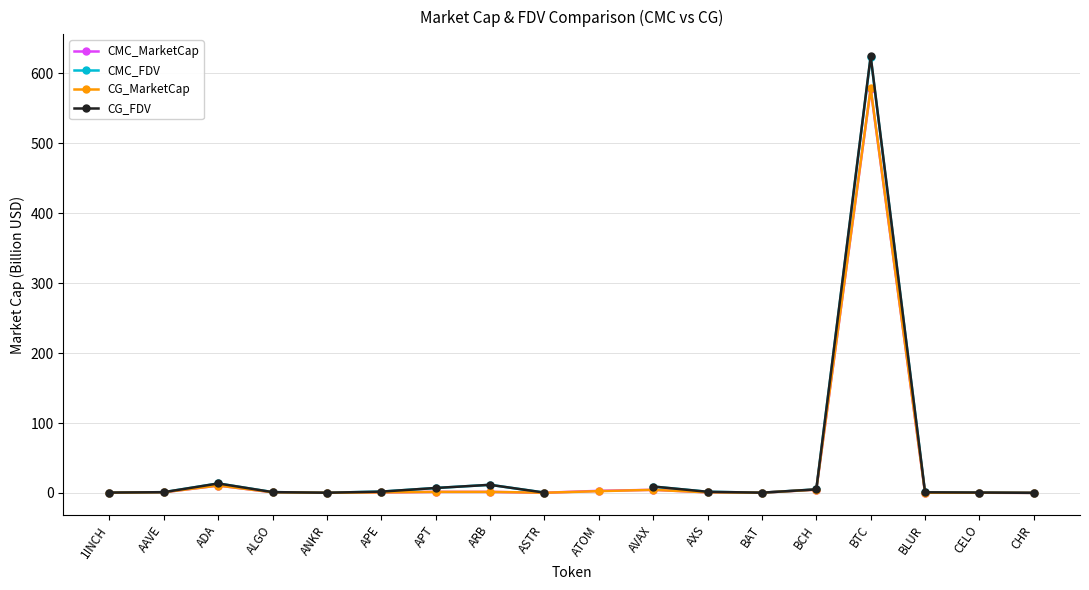

True or false: CMC_FDV and CMC_MarketCap intersect in this chart.

False